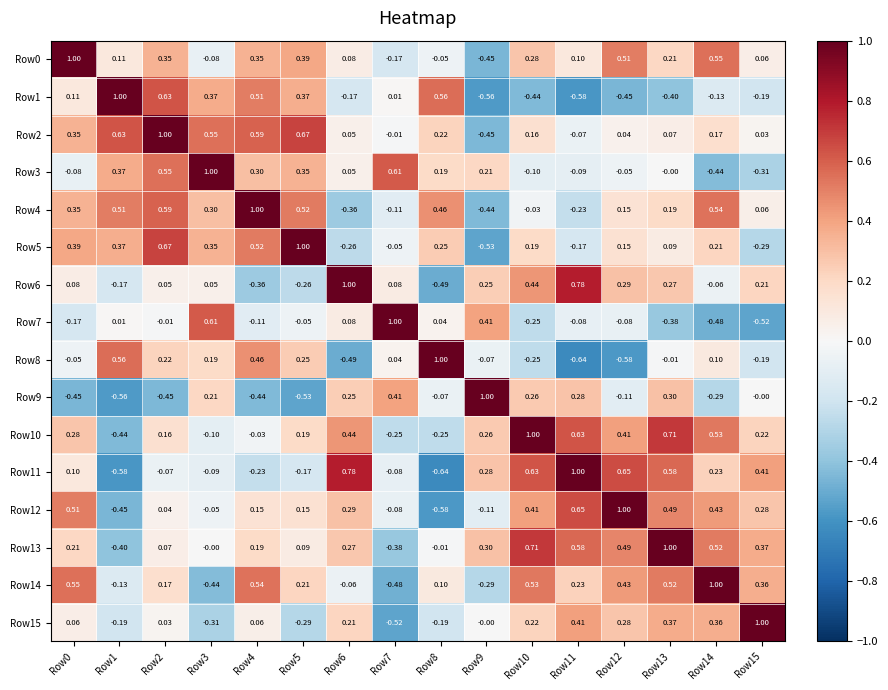

Is the value of Row11 at Row8 greater than the value of Row1 at Row7?

No